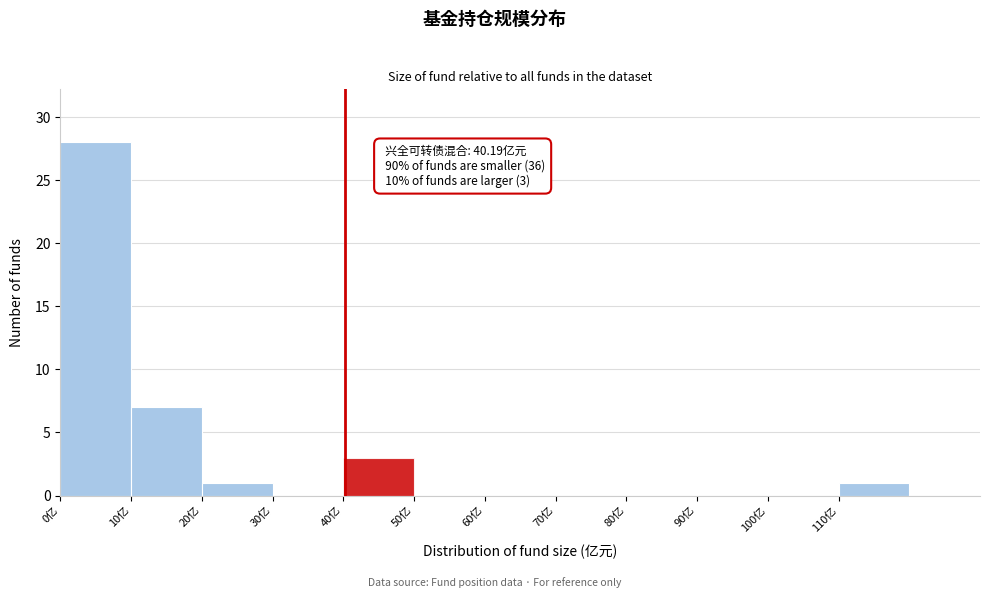

Which range on the x-axis has the tallest bar?

0 to 10